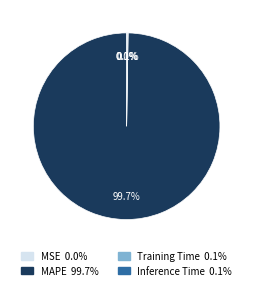

Which slice is the largest?

MAPE